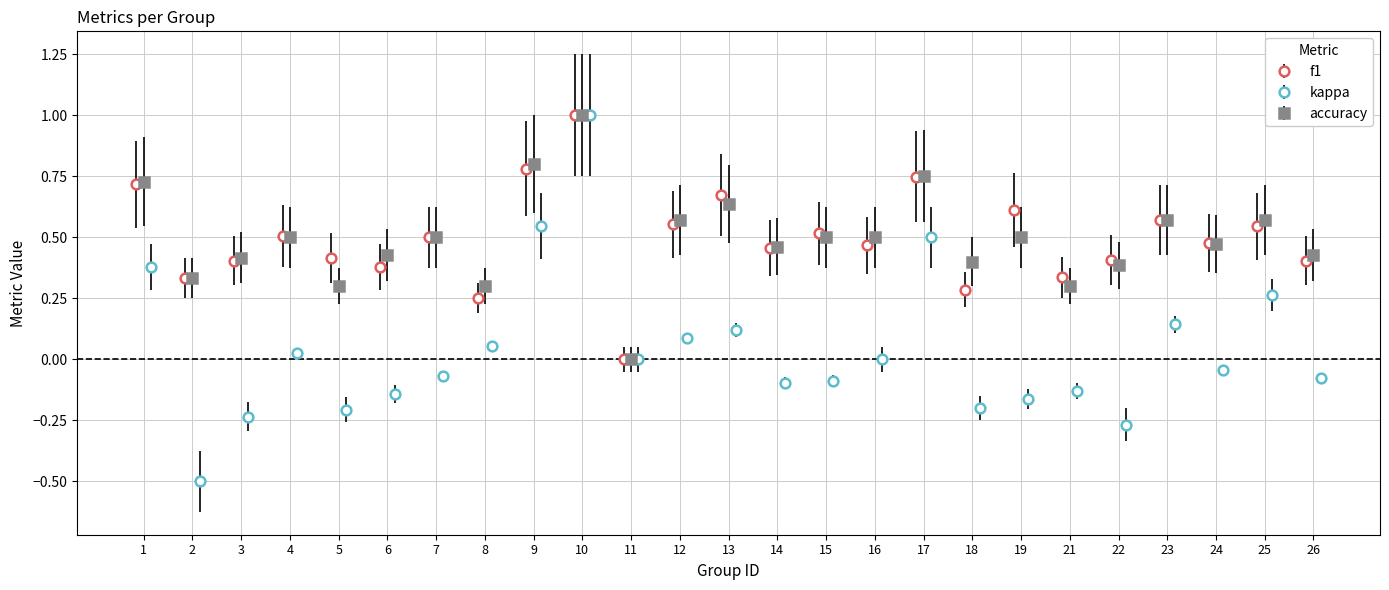

Rank the series by their maximum value, from highest to lowest.

f1, kappa, accuracy